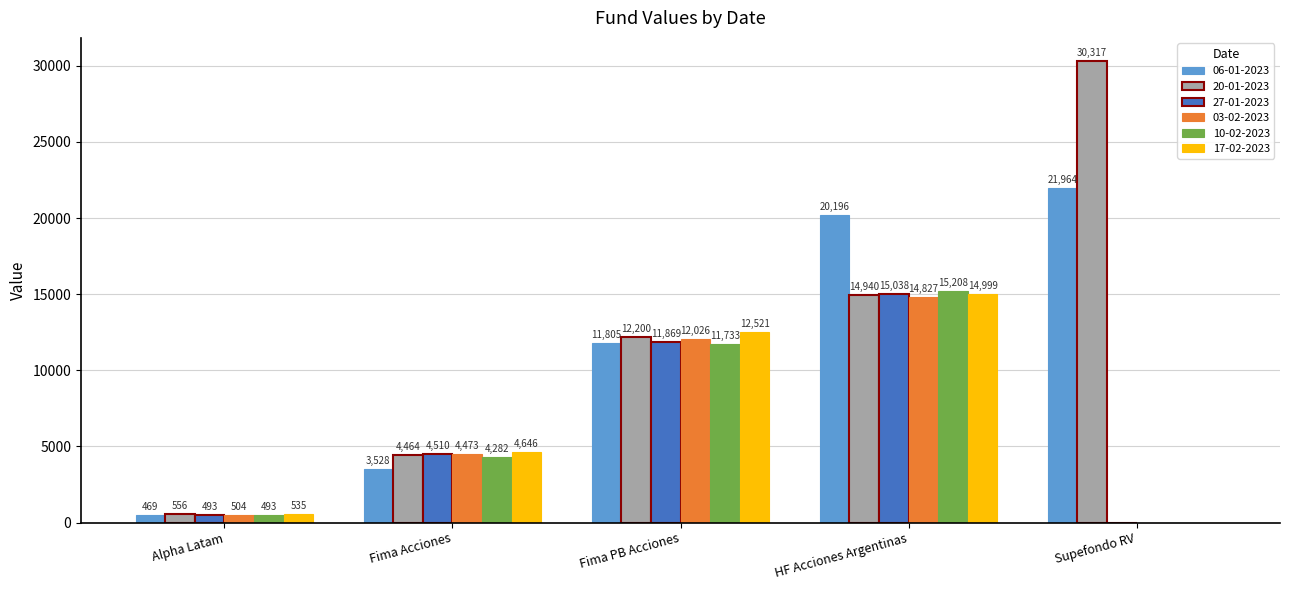

Between Alpha Latam and Supefondo RV, which series saw the biggest shift?

20-01-2023